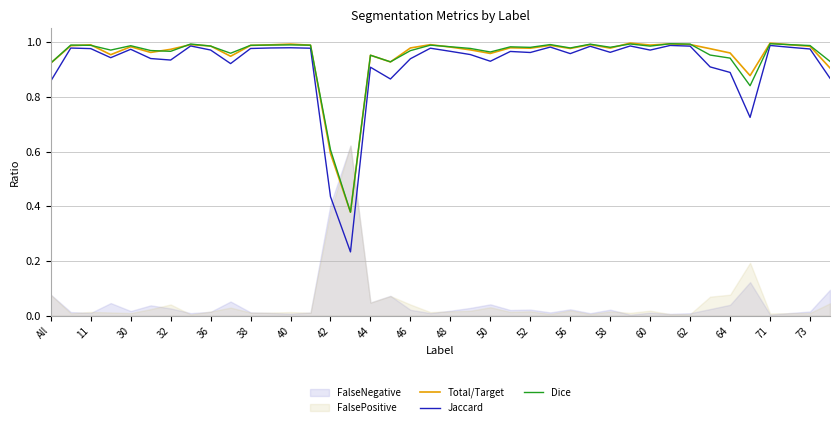

True or false: Total/Target has a value of 0.2 at 42.

False